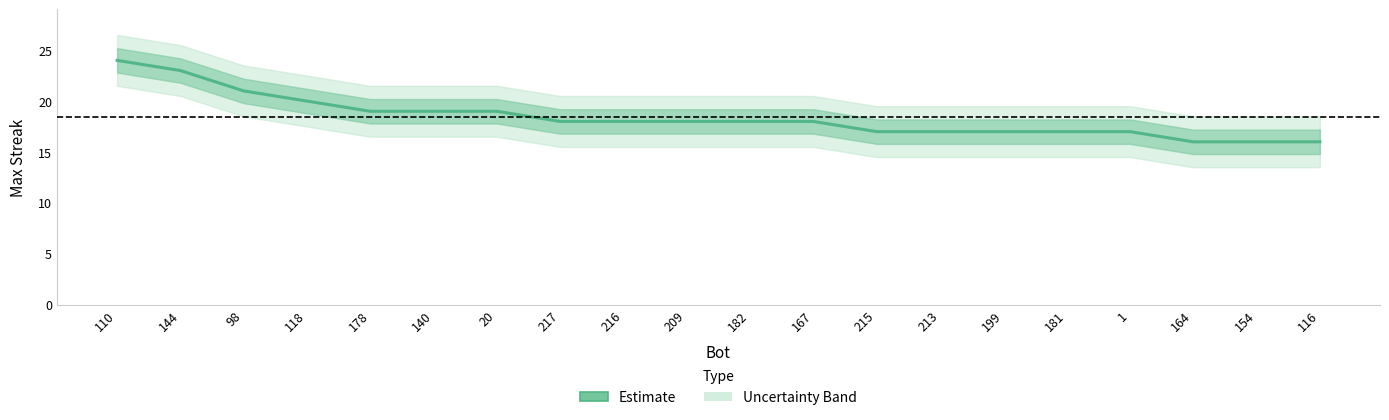

The value at 20 is 29. True or false?

False